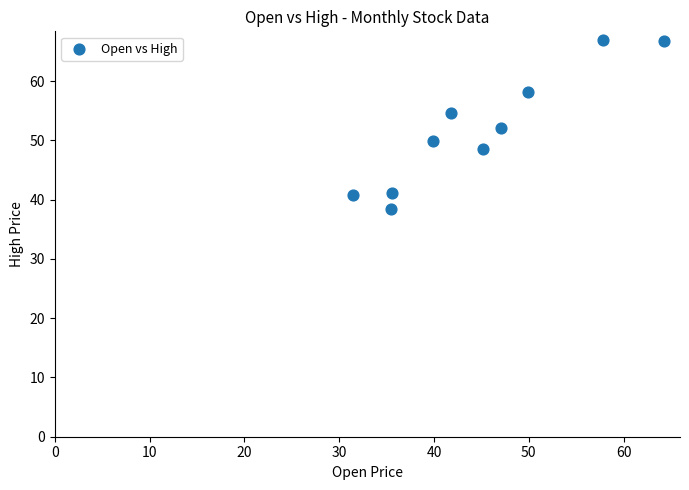

What is the range of X values (max minus min)?

32.8